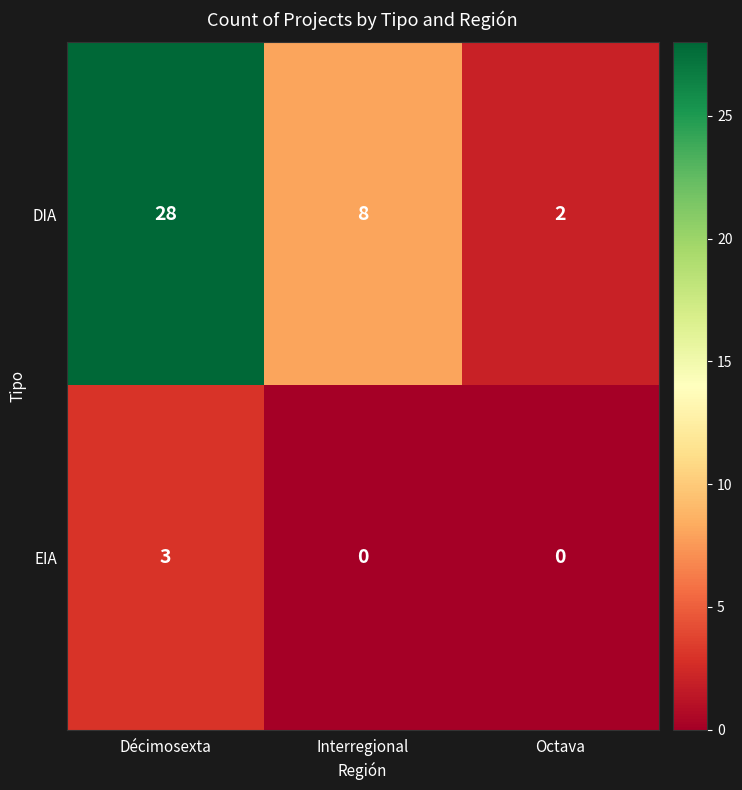

The DIA series shows 40 at Décimosexta. True or false?

False